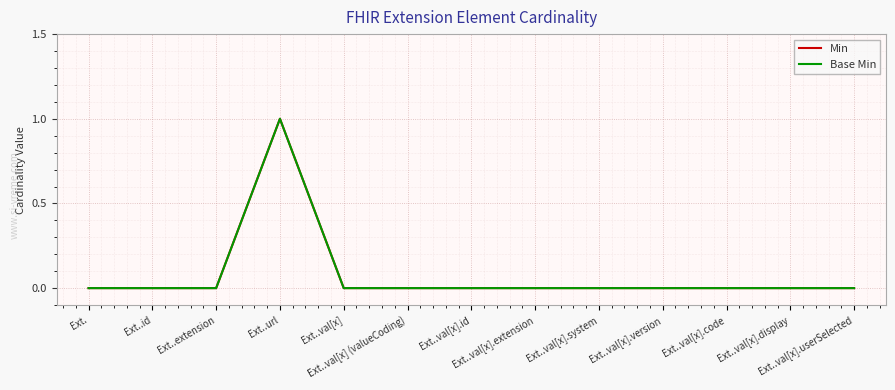

Count the Min values in the range 0 to 1.

13